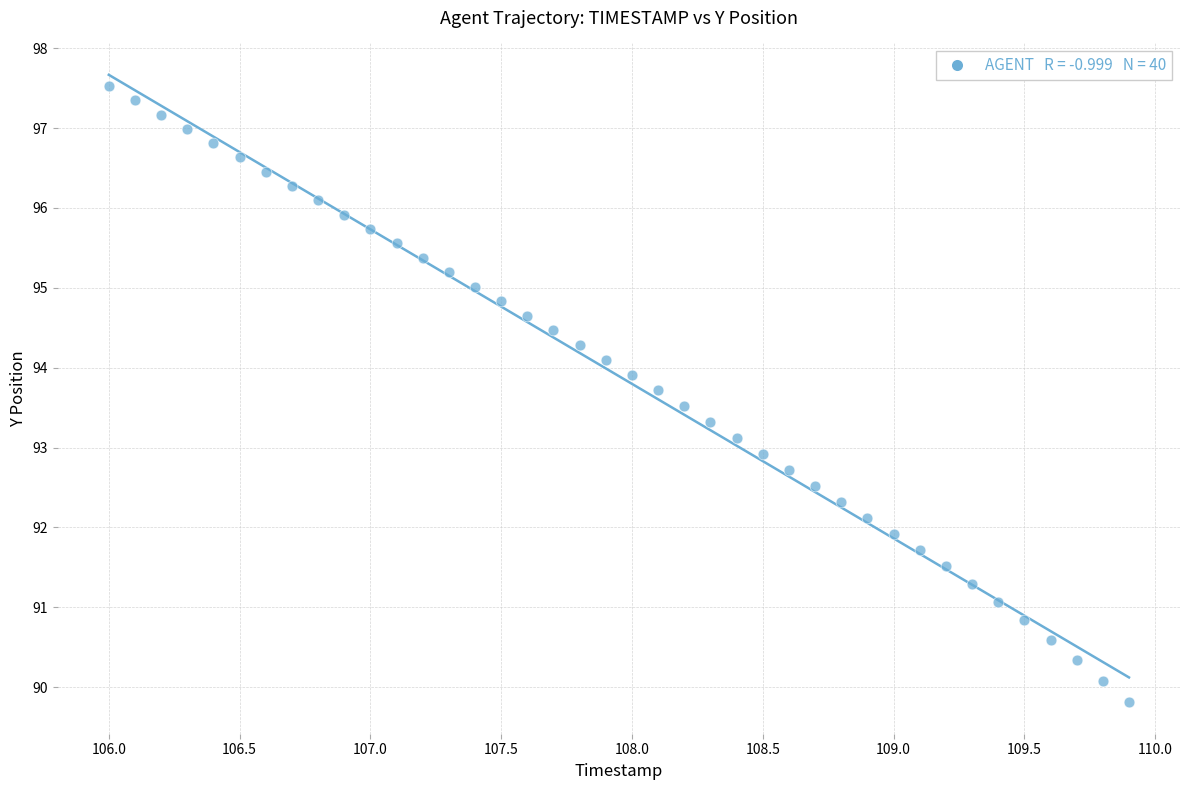

What is the range of Y values (max minus min)?

7.7